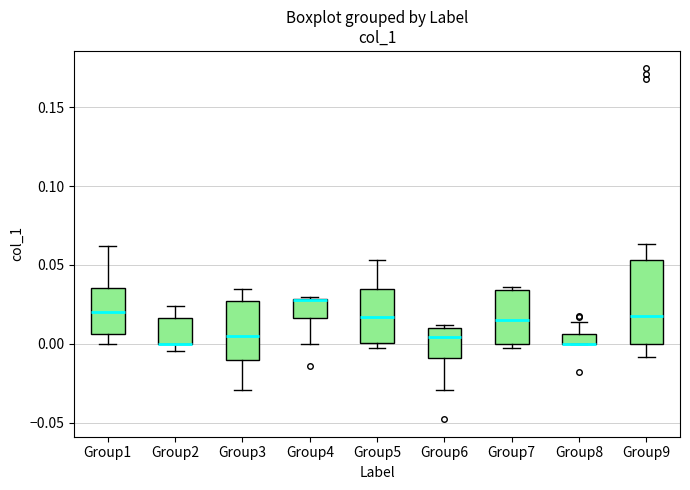

Which box is the tallest, from its lower edge to its upper edge?

Group9